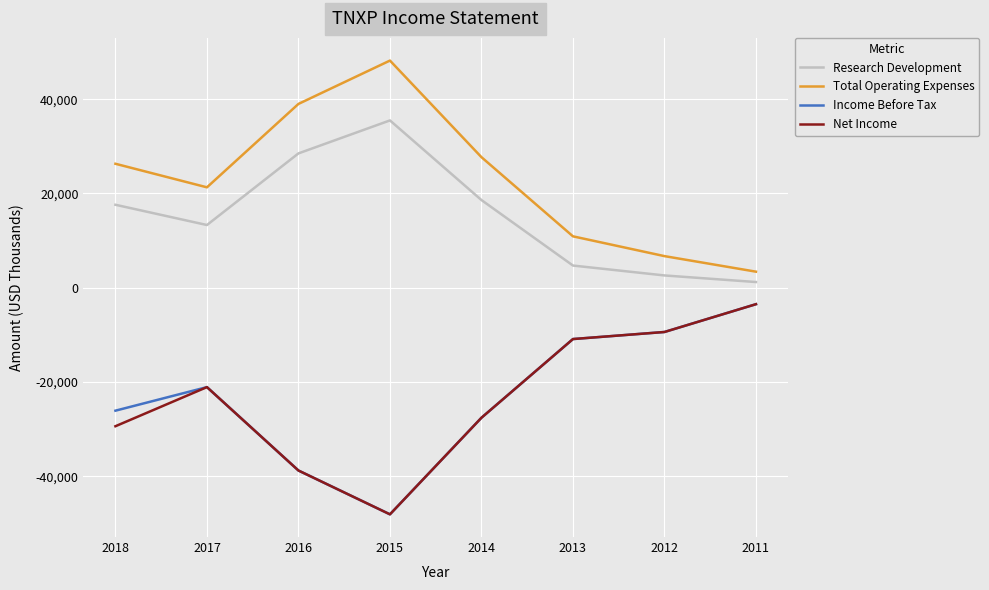

What is the lowest value of the Net Income series?

-48100